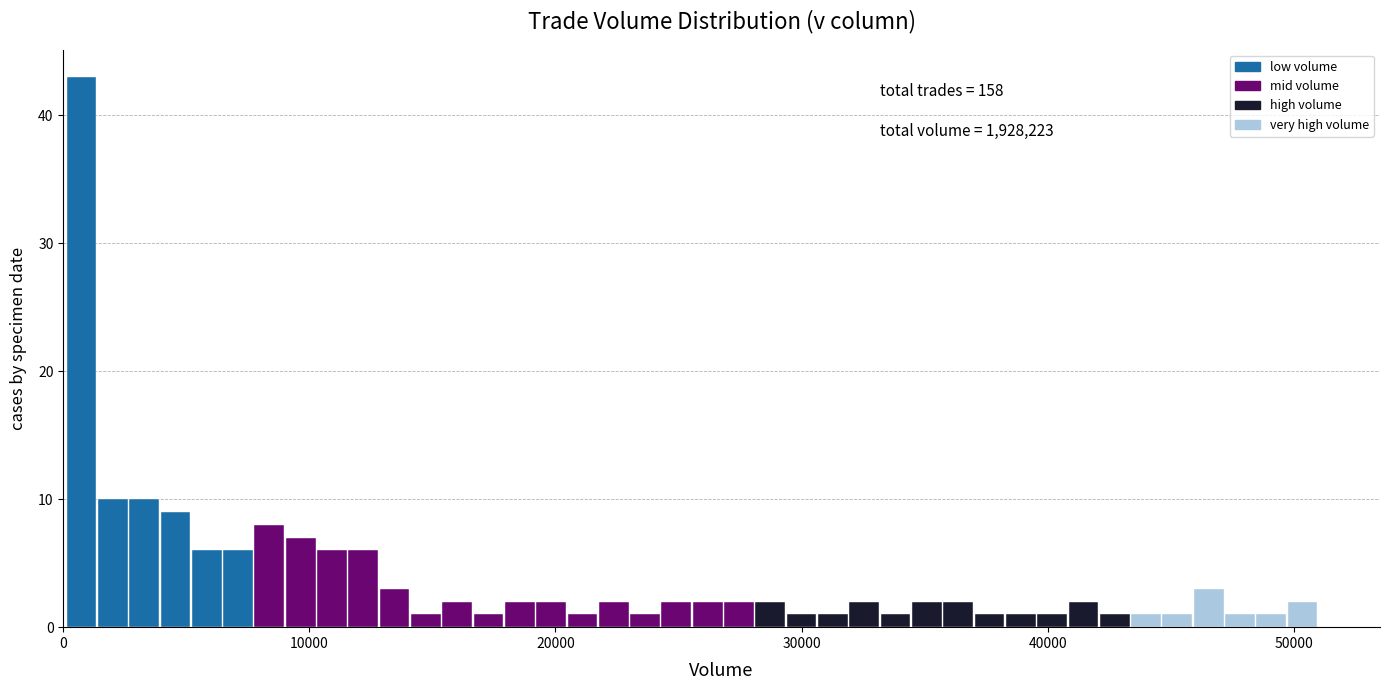

Read against the x-axis, roughly where is the centre of the tallest bar?

1000